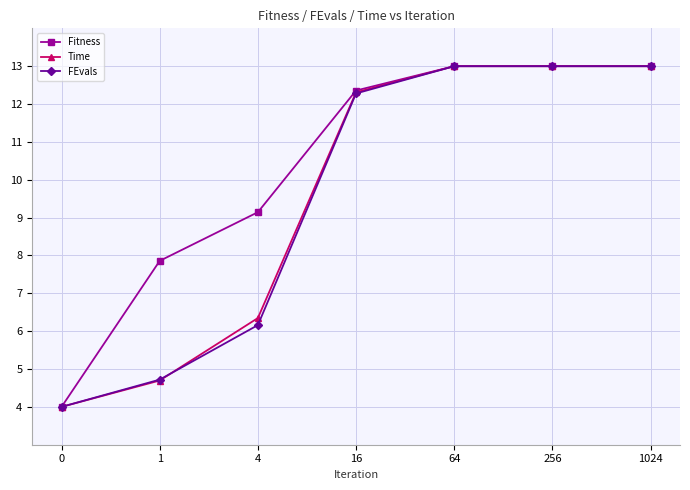

Between 4 and 16, which series saw the biggest shift?

FEvals